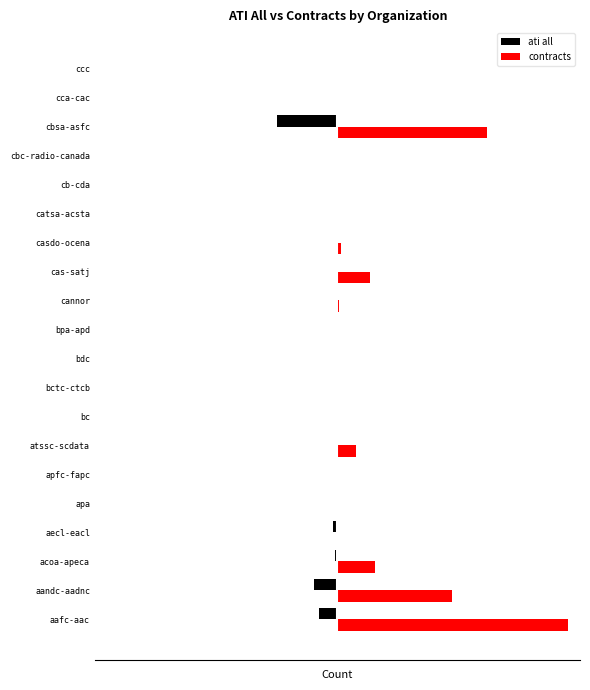

What is the difference between the maximum and minimum values in the ati all series?

4610